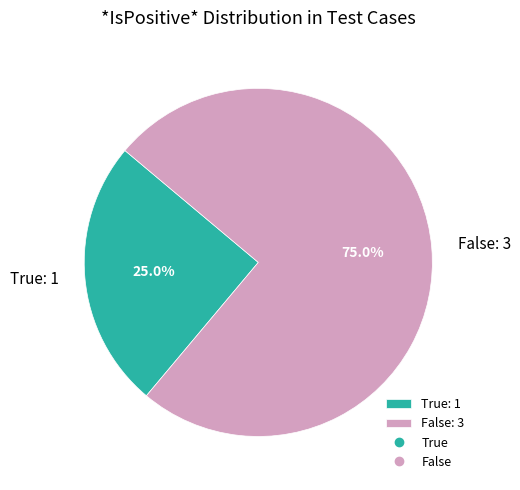

To the nearest percent, what is the difference between the False and True slice percentages?

50%